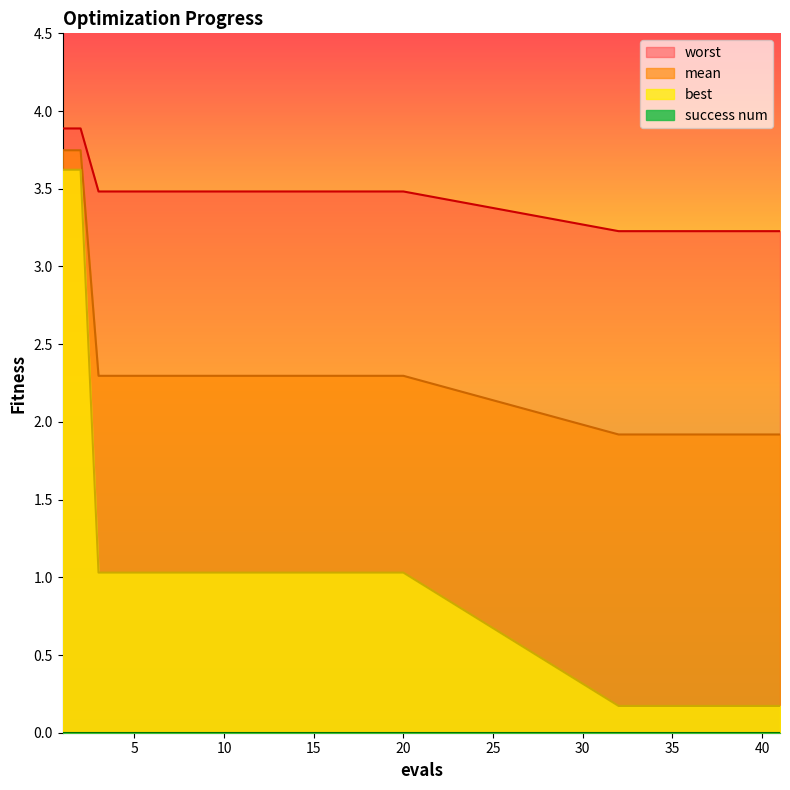

True or false: mean has a value of 1.9 at 32.

True